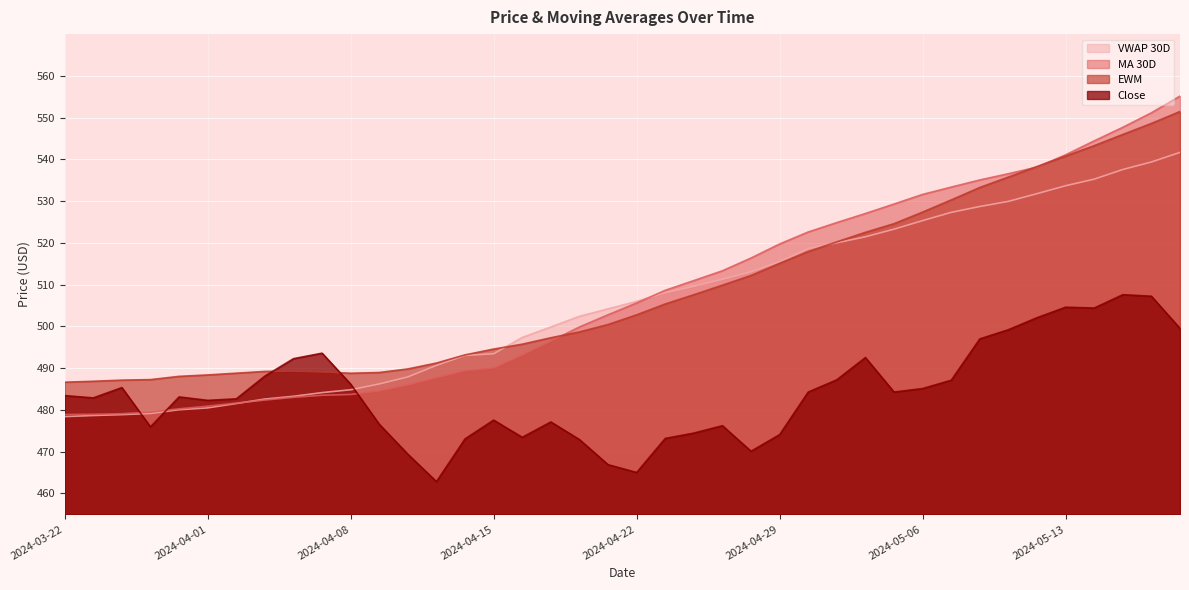

Count the number of data series in this chart.

4